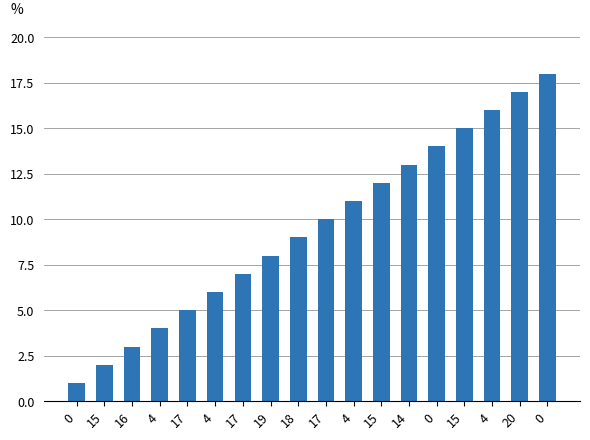

How many distinct data groups are displayed?

1